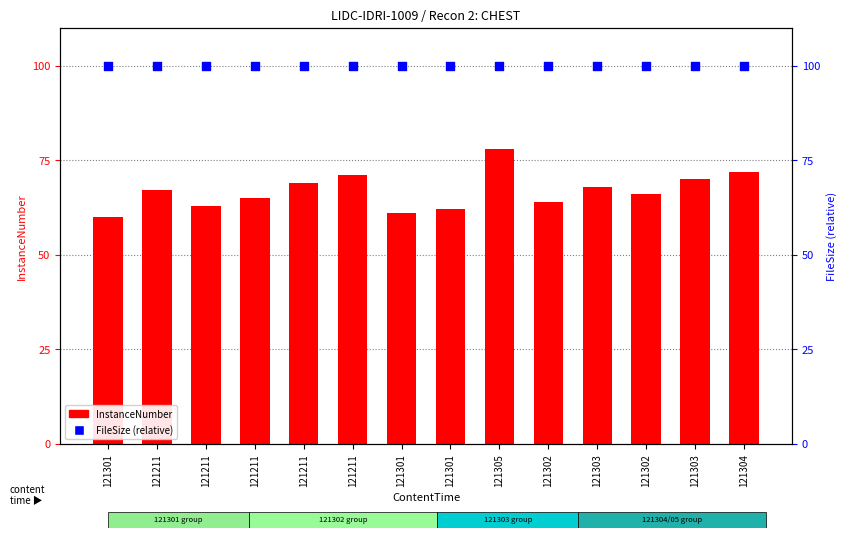

At how many categories does at least one series exceed 77?

14